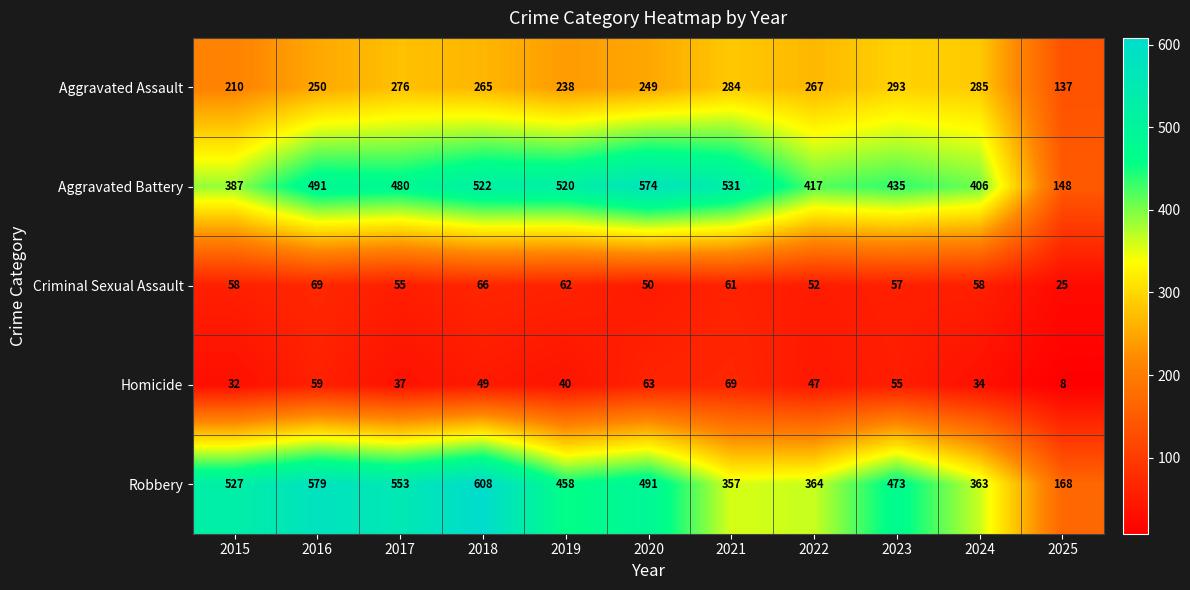

The value of Criminal Sexual Assault at 2019 is 106. True or false?

False